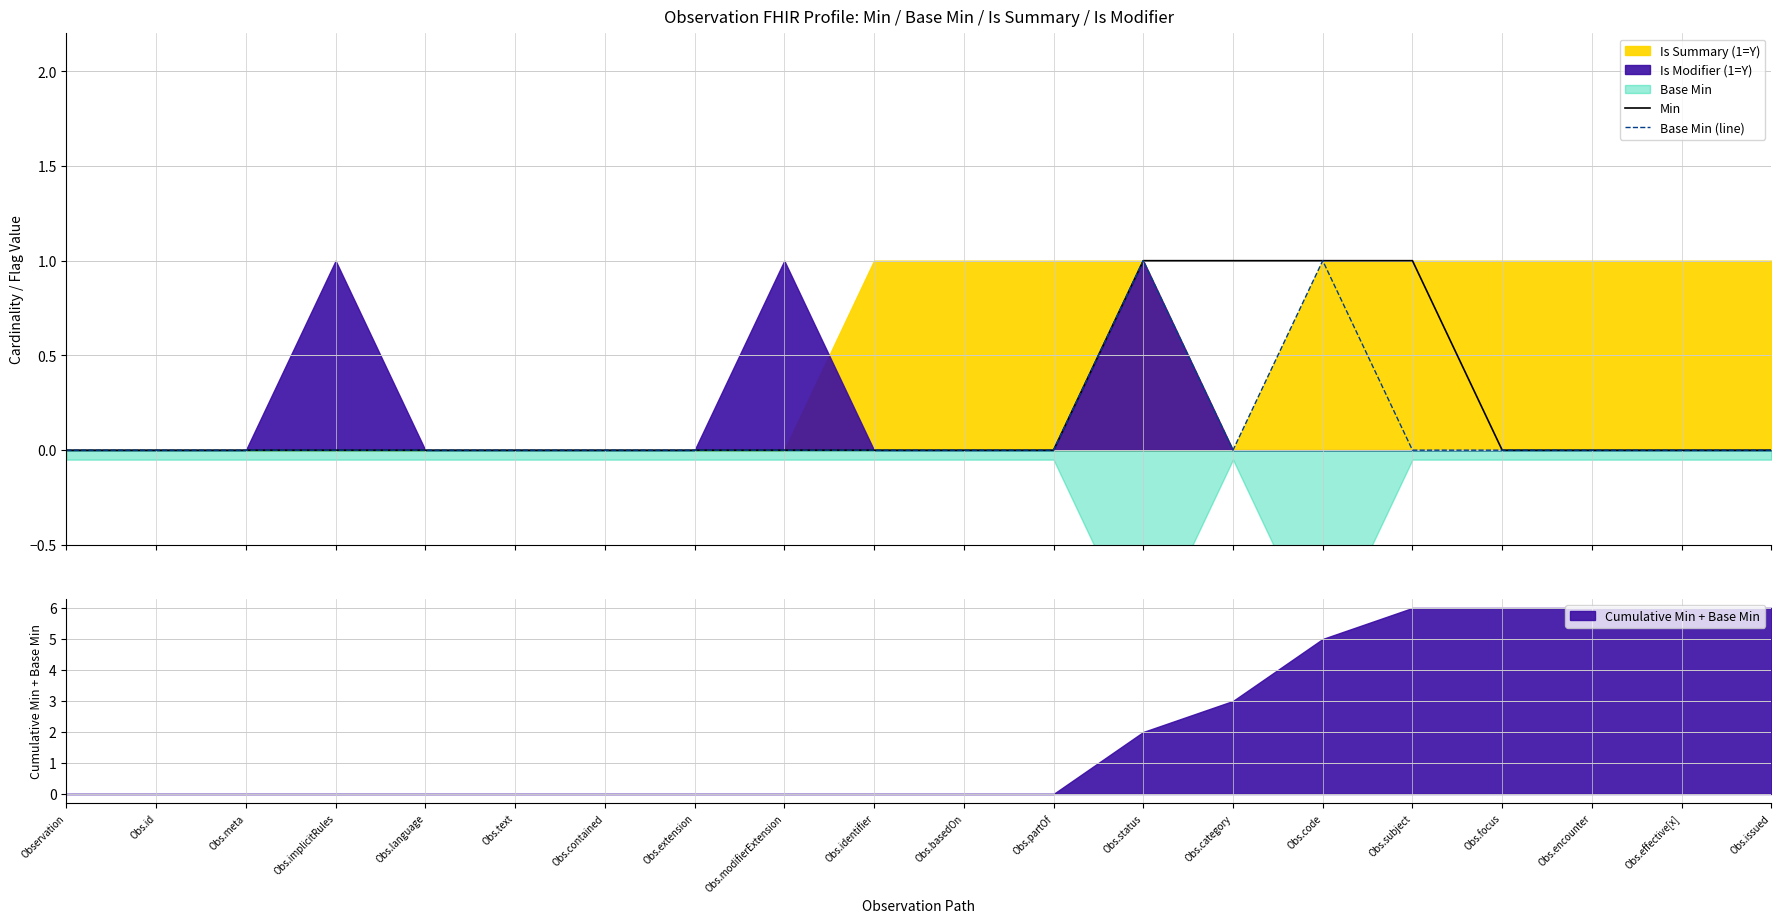

What is the maximum value for Min?

1